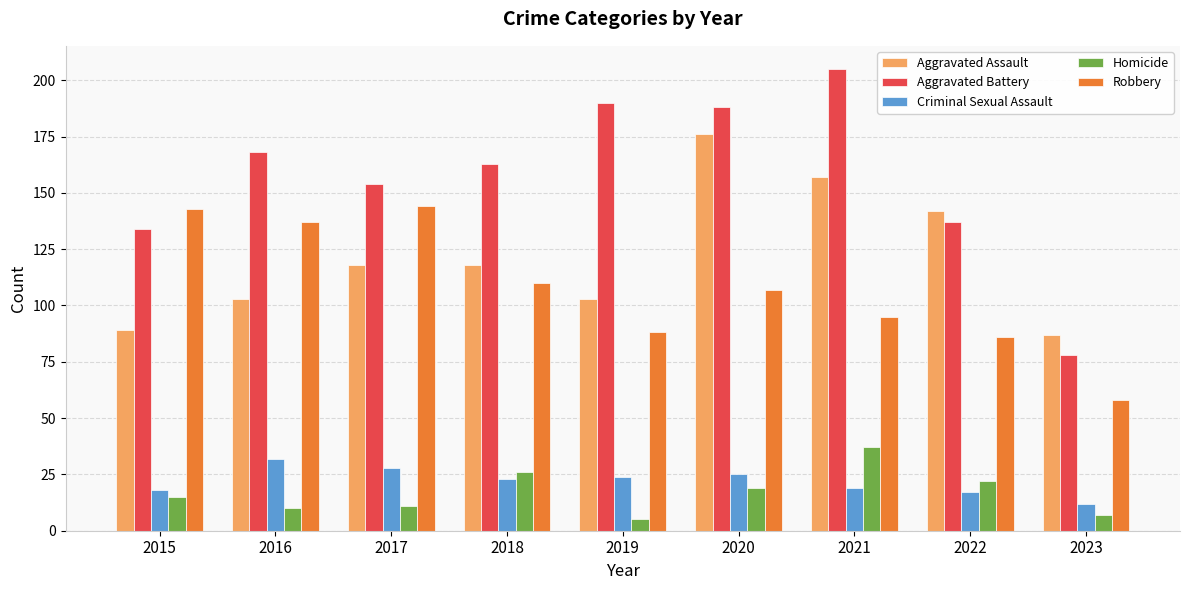

Are the bars grouped side by side (vs. stacked)?

Yes